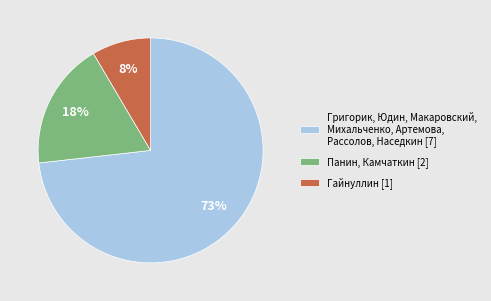

Does any single category account for the majority?

Yes